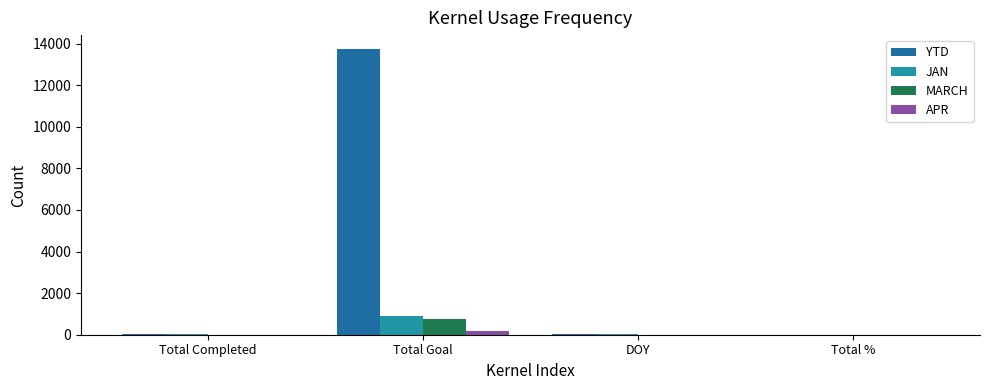

What is the average value of the YTD series?

3440